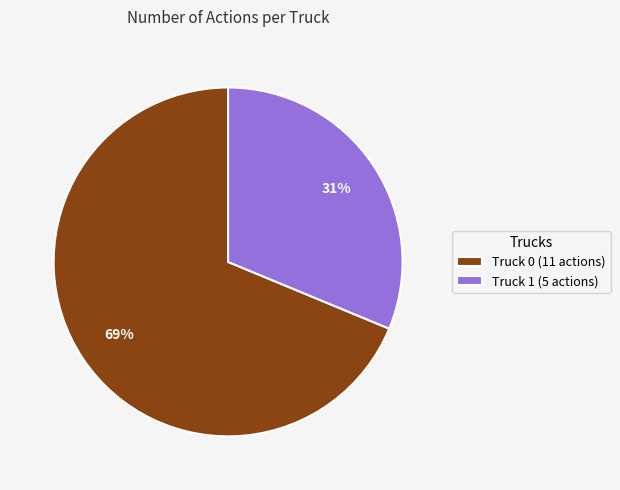

Count the number of slices in the pie.

2